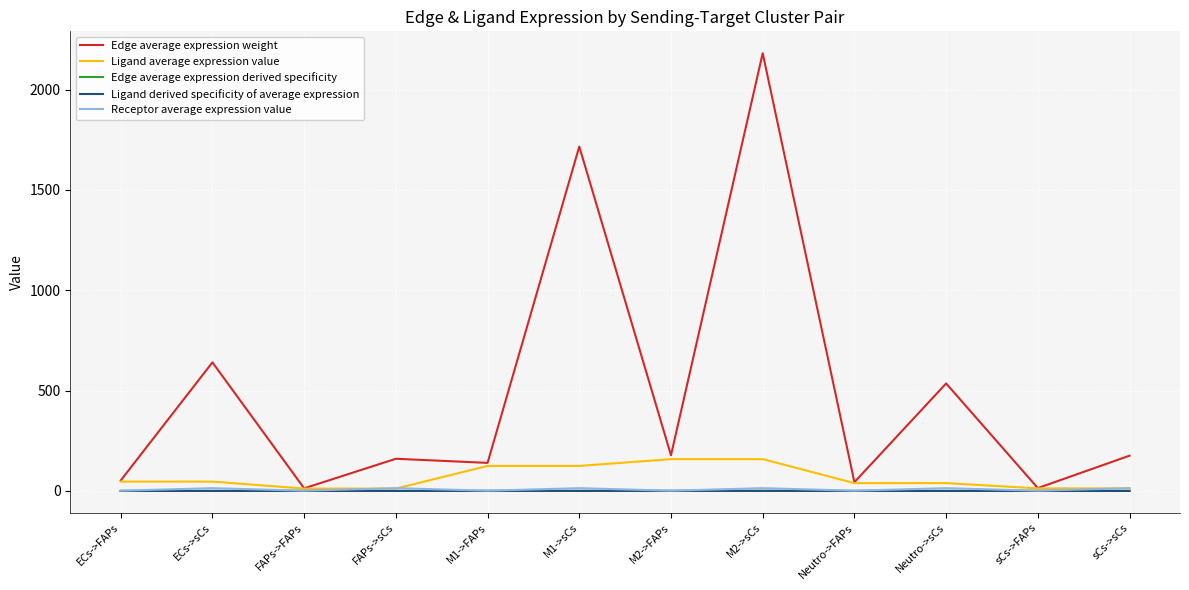

Between FAPs->sCs and M2->sCs, which series saw the biggest shift?

Edge average expression weight